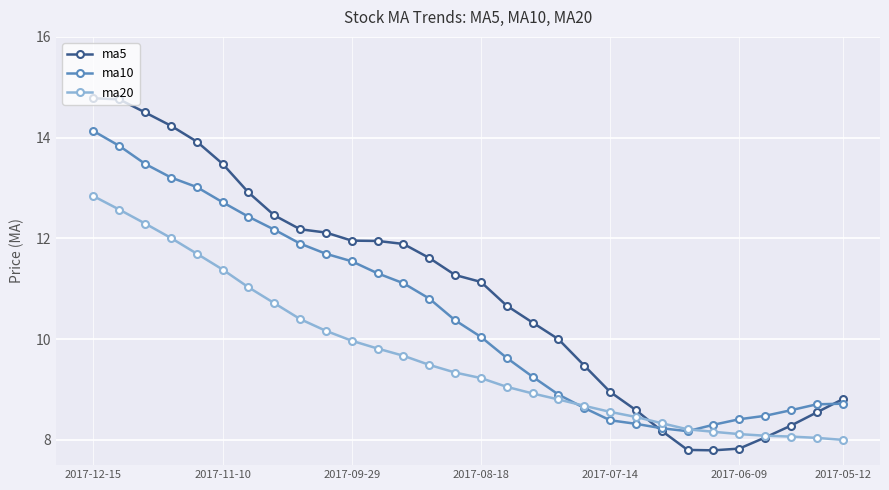

Which series has the largest total across all categories?

ma5